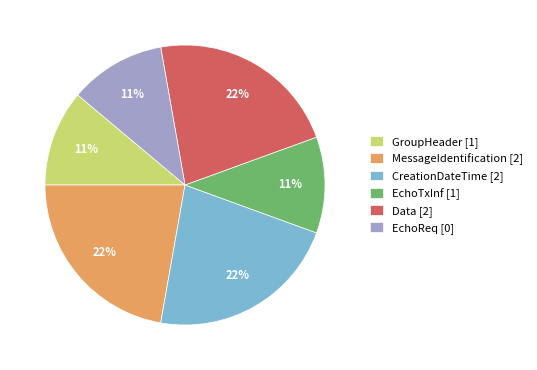

Do Data [2] and CreationDateTime [2] together represent more than half of the pie?

No